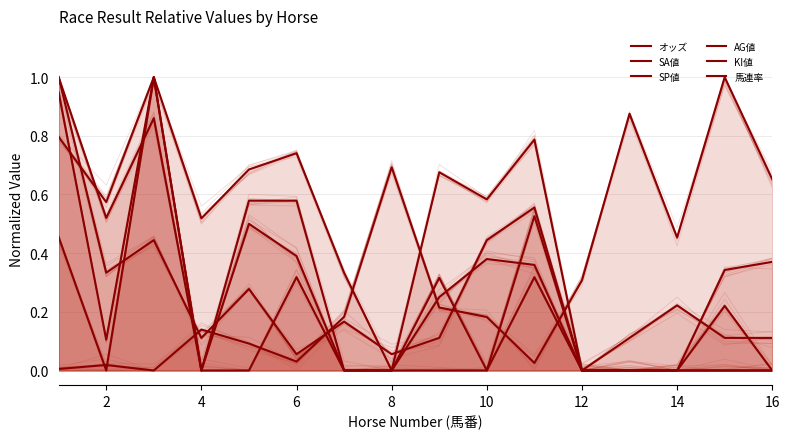

How many series are shown in this chart?

6